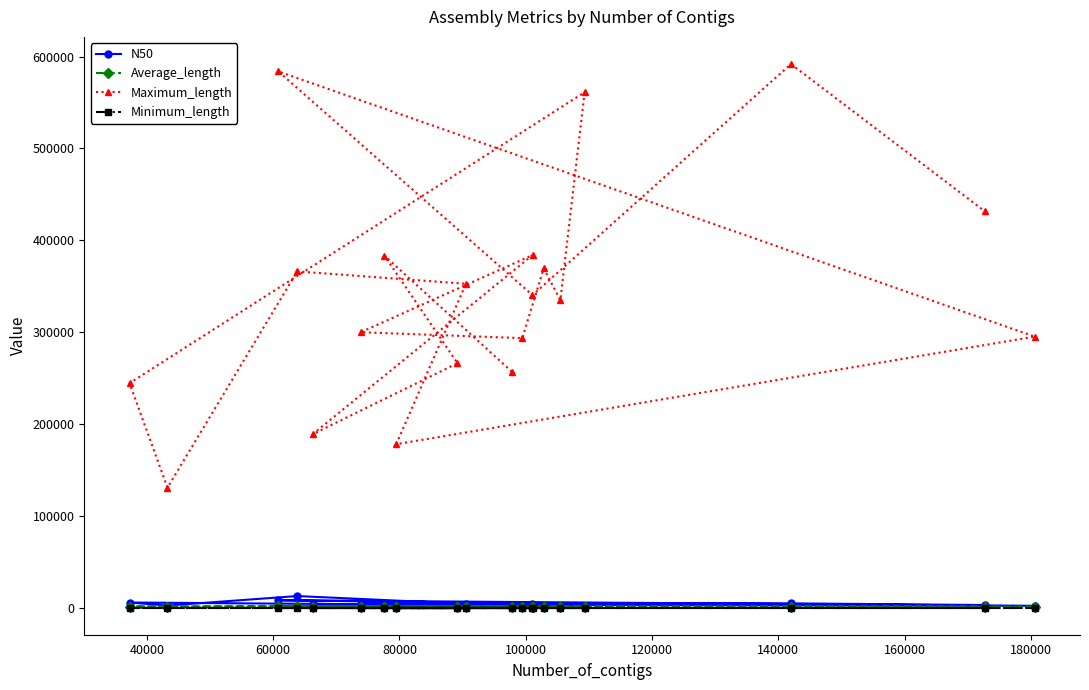

What is the maximum value shown in the chart?

591911.0